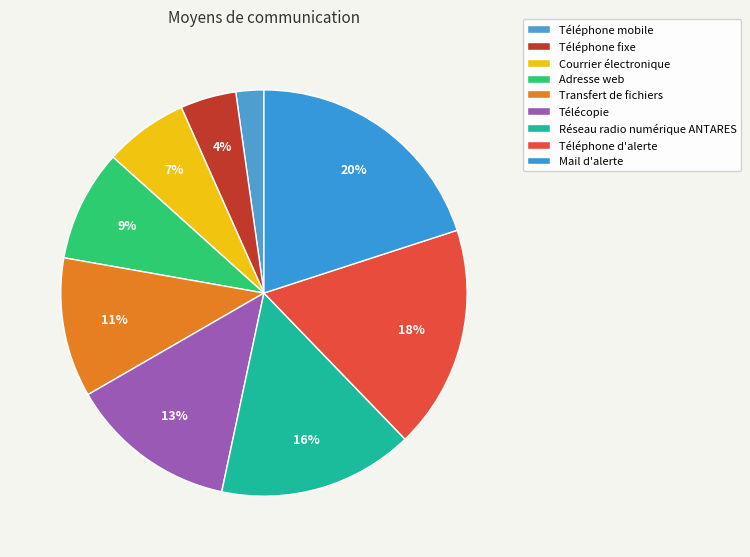

Which slice is the largest?

Mail d'alerte